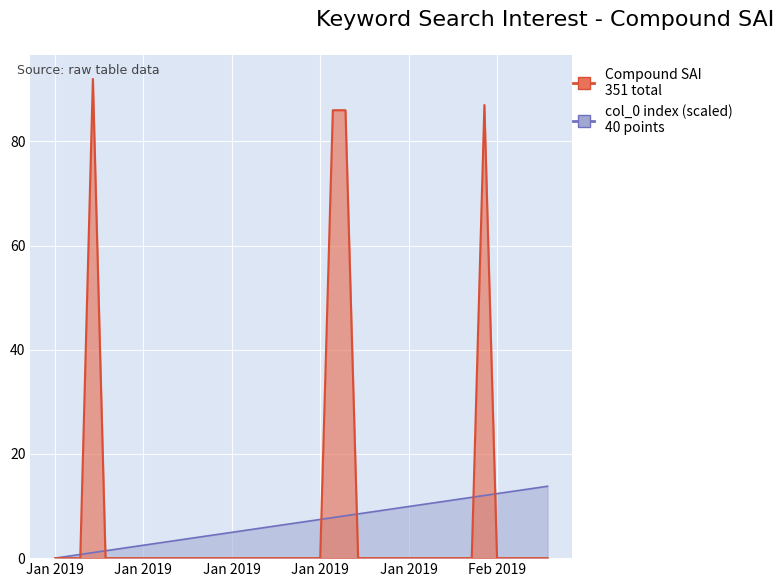

What is the maximum value for Compound SAI?

92.0